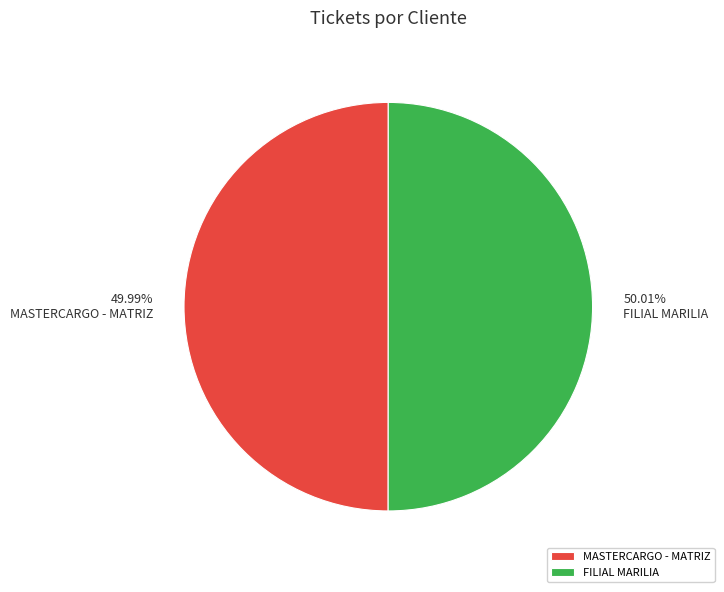

Approximately how many times larger is the value at FILIAL MARILIA compared to MASTERCARGO - MATRIZ?

1.0